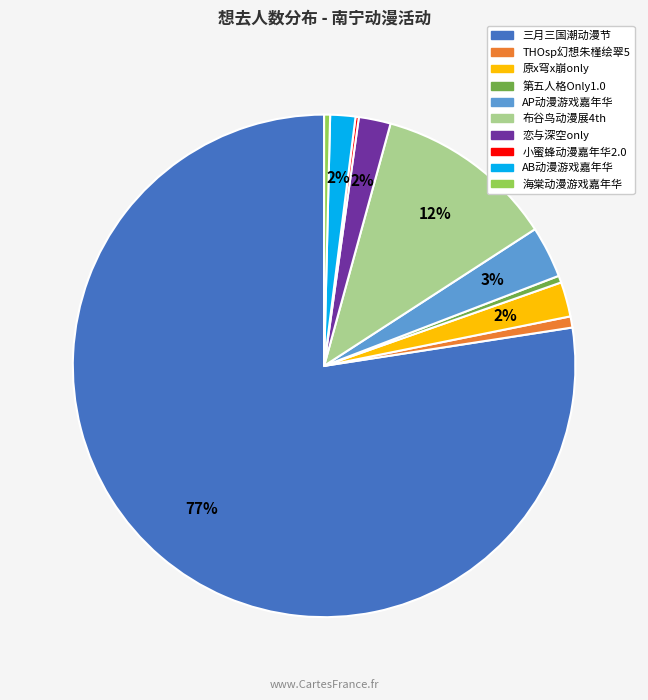

To the nearest percent, what is the average slice percentage?

10%